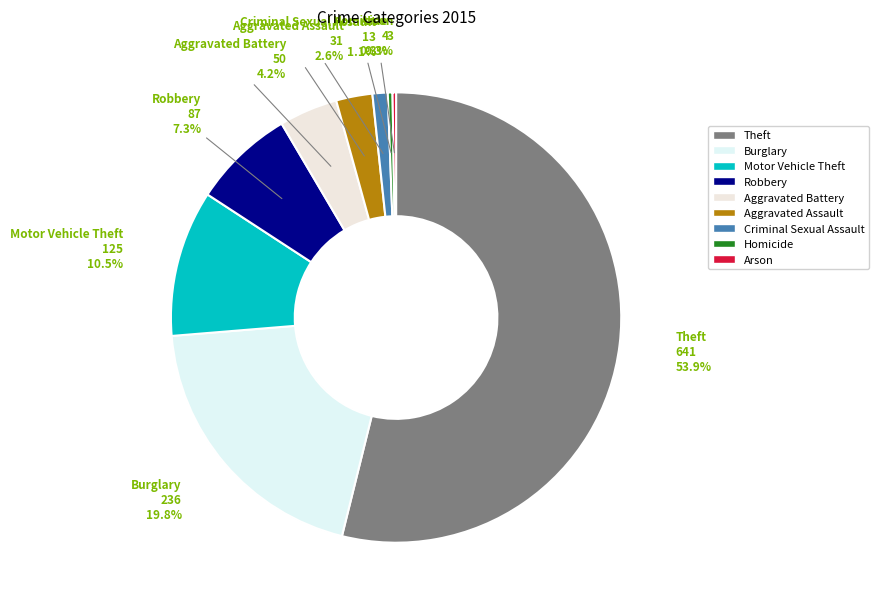

True or false: Robbery accounts for 7% of the total.

True